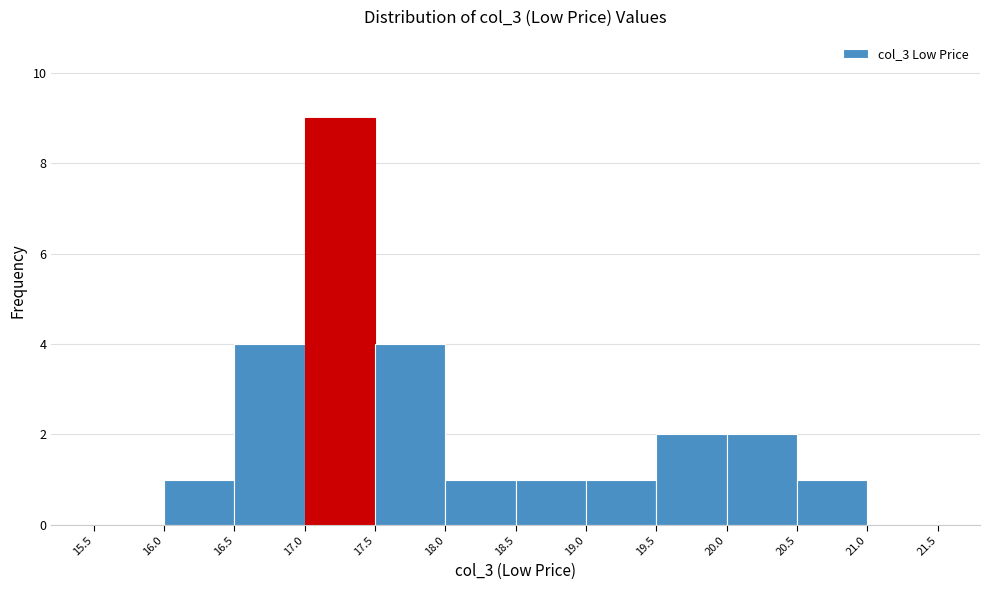

Reading left to right, list every bar in this chart as the range it spans on the x-axis followed by its height. The values are not printed on the chart, so give them approximately, as read against the axis.

15.5 to 16.0: 0
16.0 to 16.5: 1
16.5 to 17.0: 4
17.0 to 17.5: 9
17.5 to 18.0: 4
18.0 to 18.5: 1
18.5 to 19.0: 1
19.0 to 19.5: 1
19.5 to 20.0: 2
20.0 to 20.5: 2
20.5 to 21.0: 1
21.0 to 21.5: 0